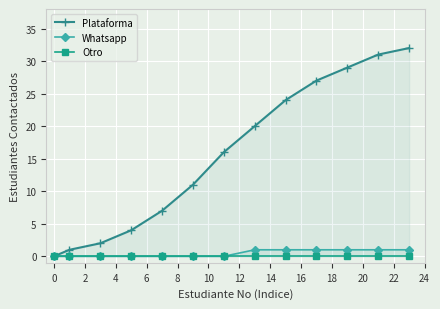

Does the chart display data point markers on the line(s)?

Yes